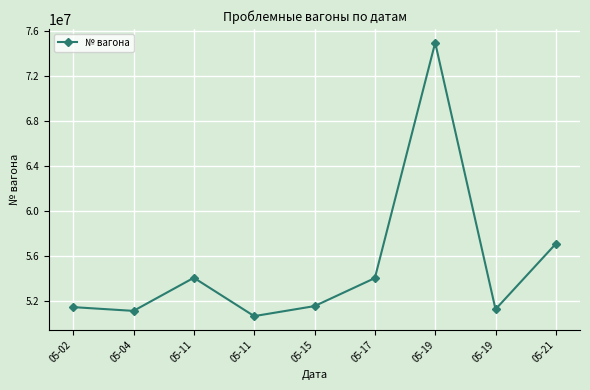

What is the value of the 4th point from the left?

54084067